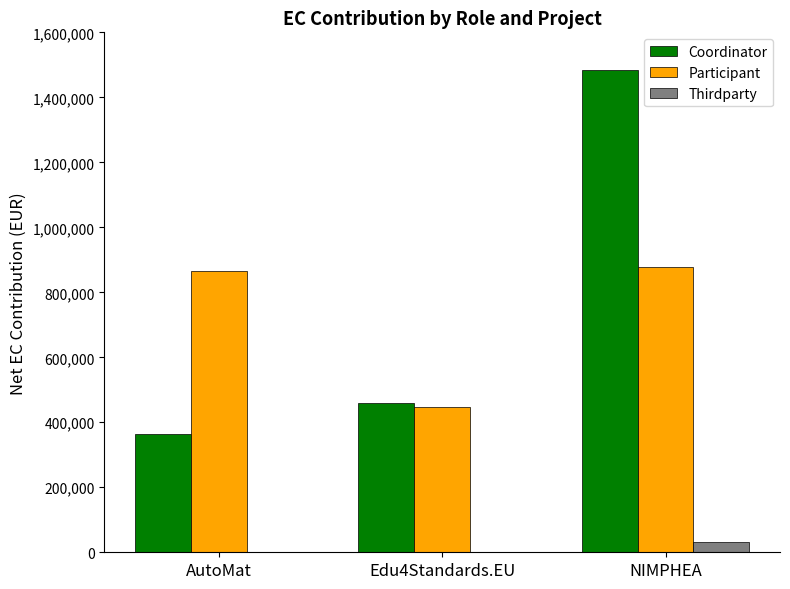

Count the number of data series in this chart.

3